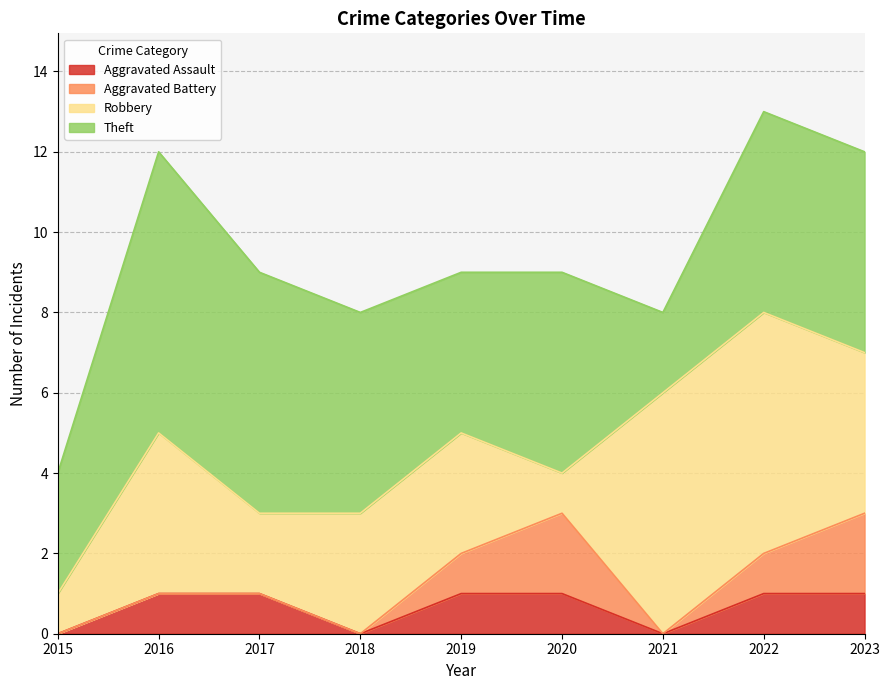

What is the average value of the Theft series?

5